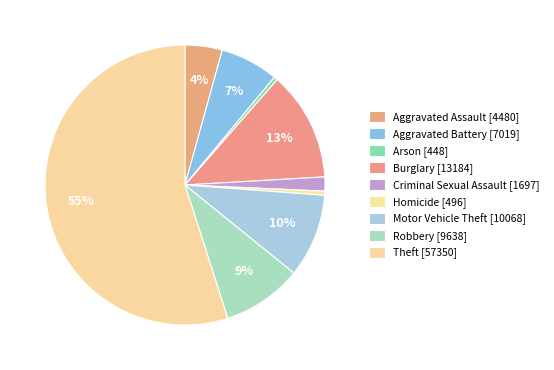

Does Aggravated Assault represent more than half of the total?

No